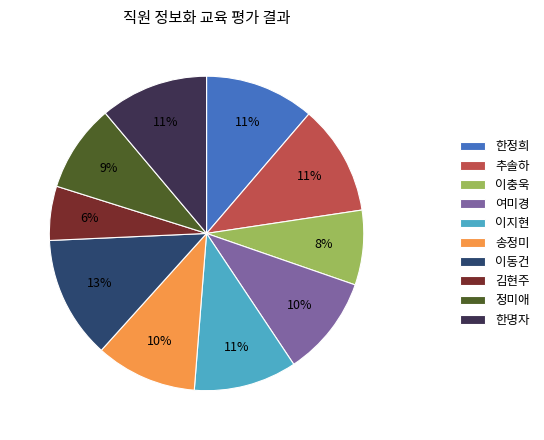

Count the number of slices in the pie.

10